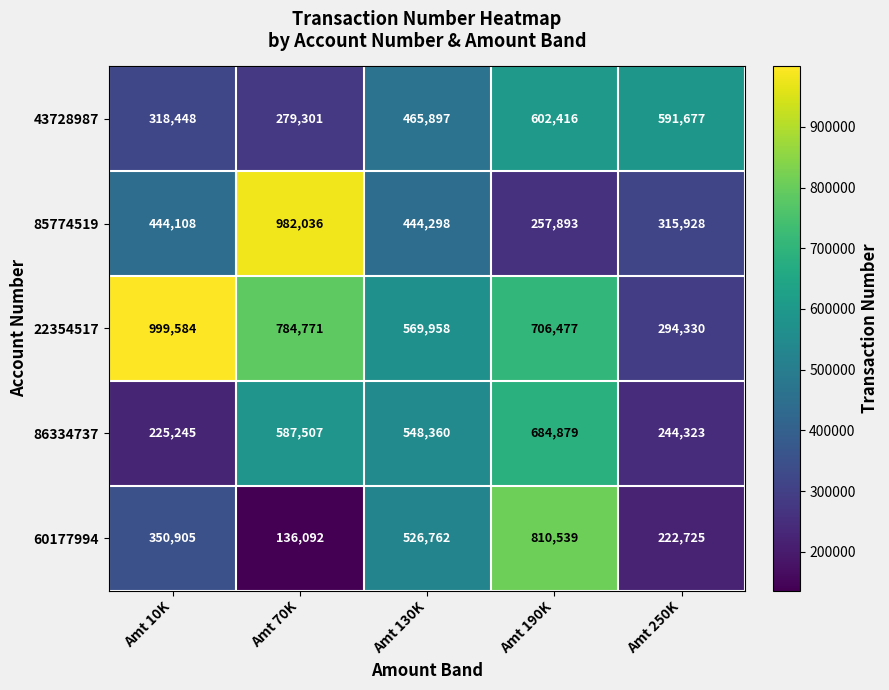

At which category is the sum across all series the highest?

Amt 190K